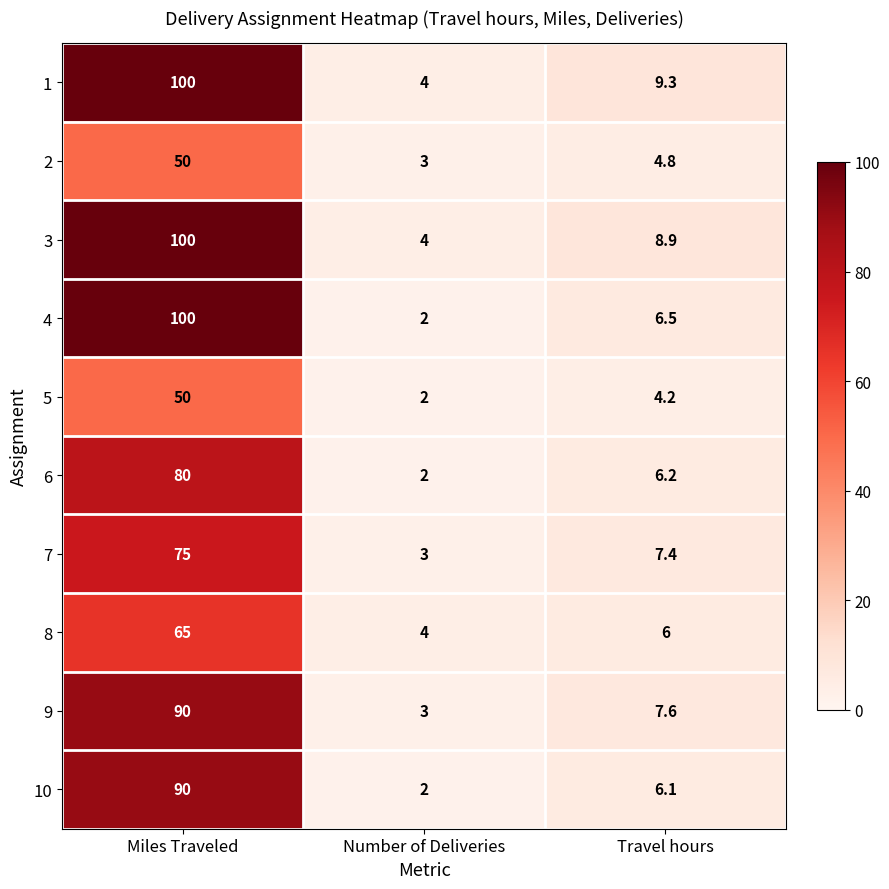

What is the minimum value for 6?

2.0